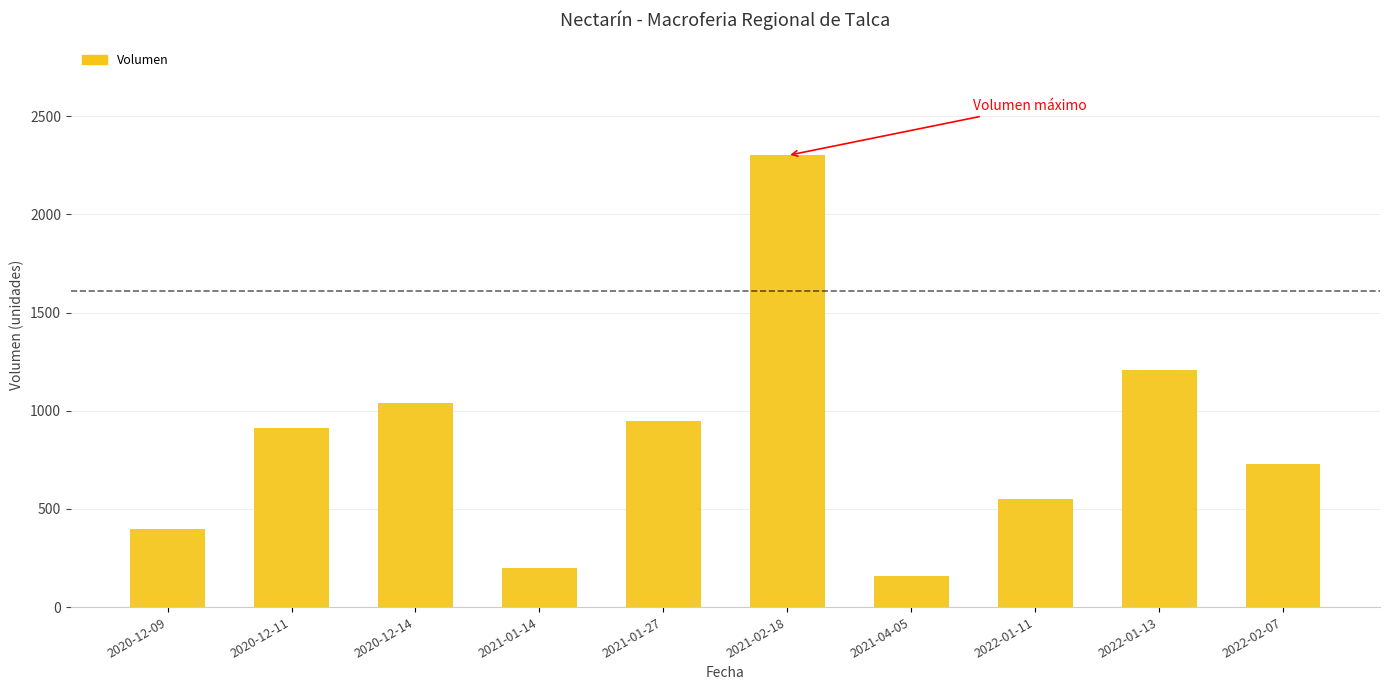

Reading left to right, transcribe all the data shown in this chart.

2020-12-09=400	2020-12-11=914	2020-12-14=1040	2021-01-14=200	2021-01-27=950	2021-02-18=2300	2021-04-05=160	2022-01-11=550	2022-01-13=1210	2022-02-07=730